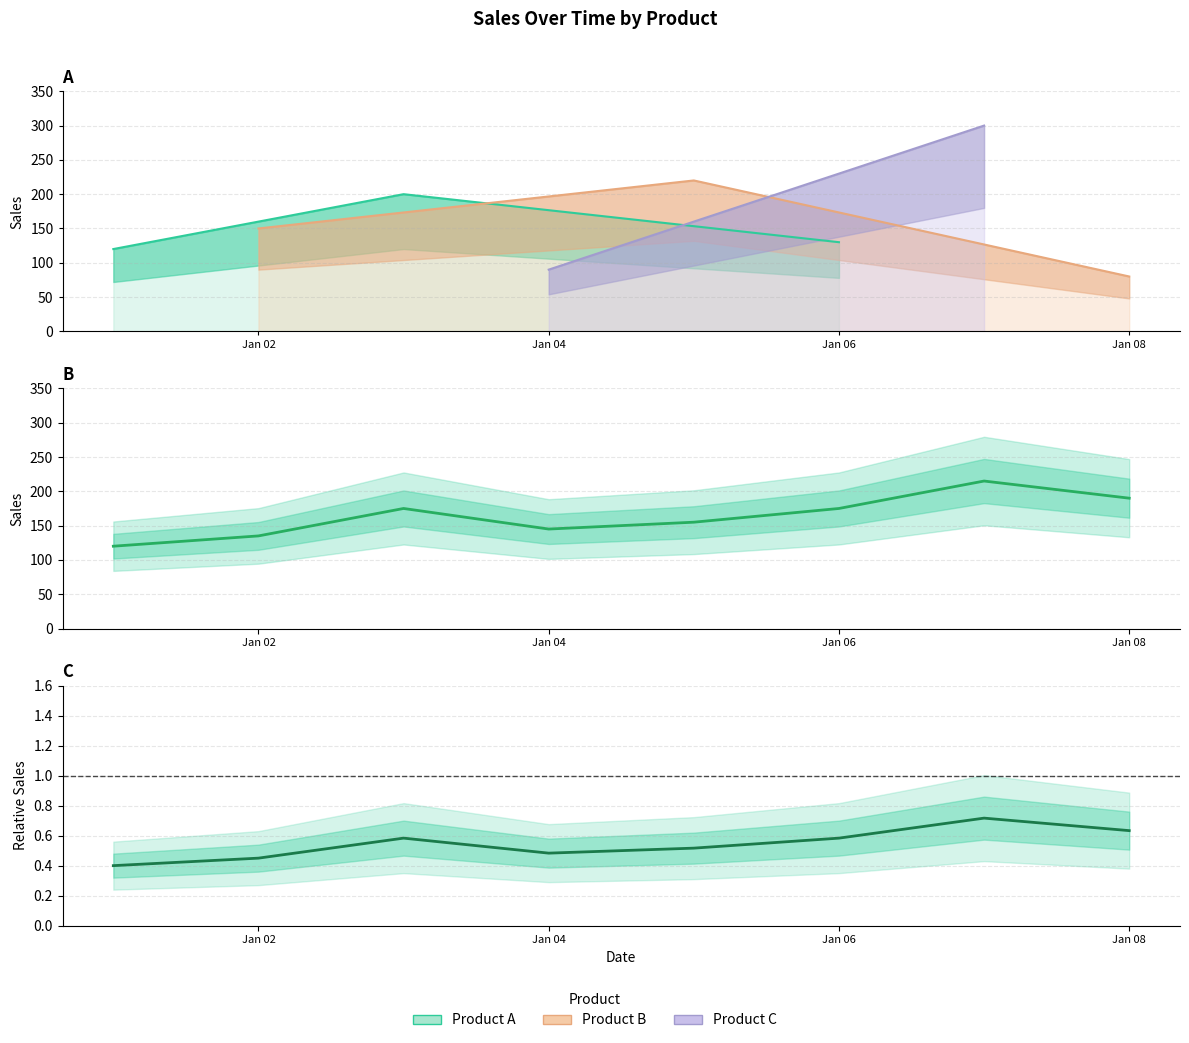

Which series changed the most between Product A and Product B?

Product A